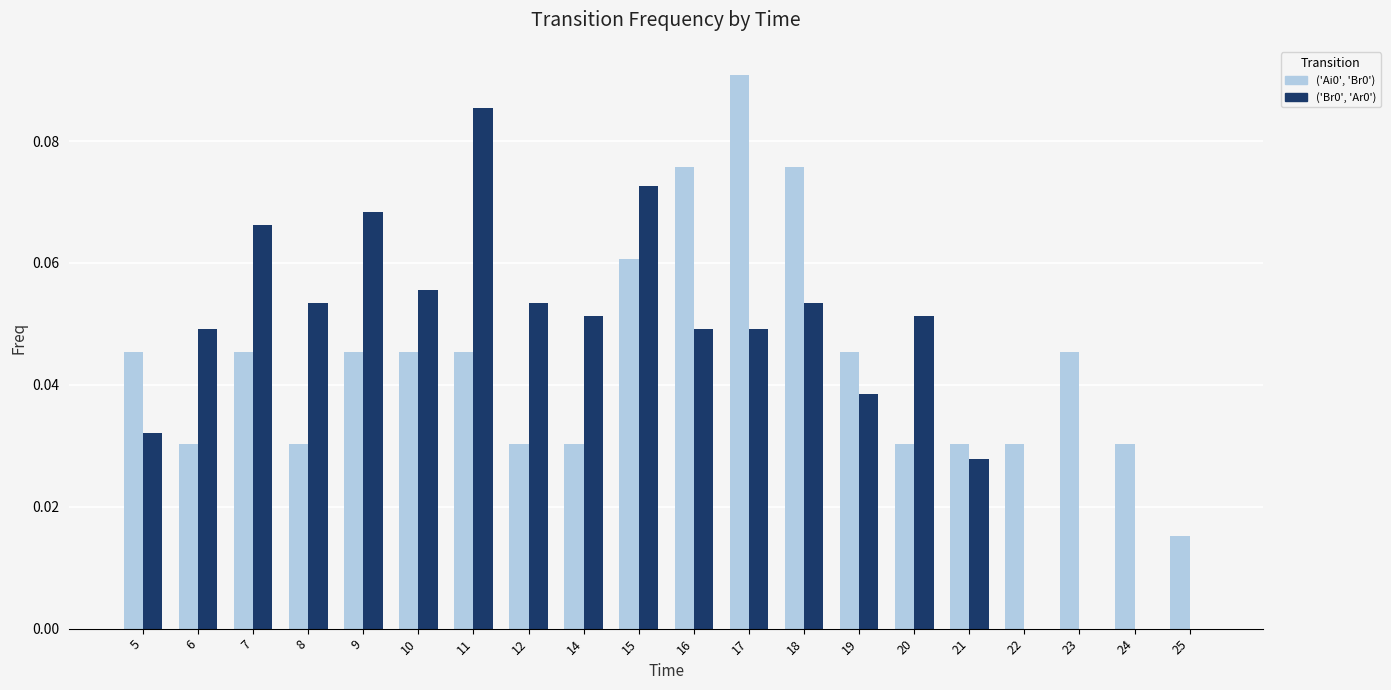

What is the sum of all ('Ai0', 'Br0') values?

0.9